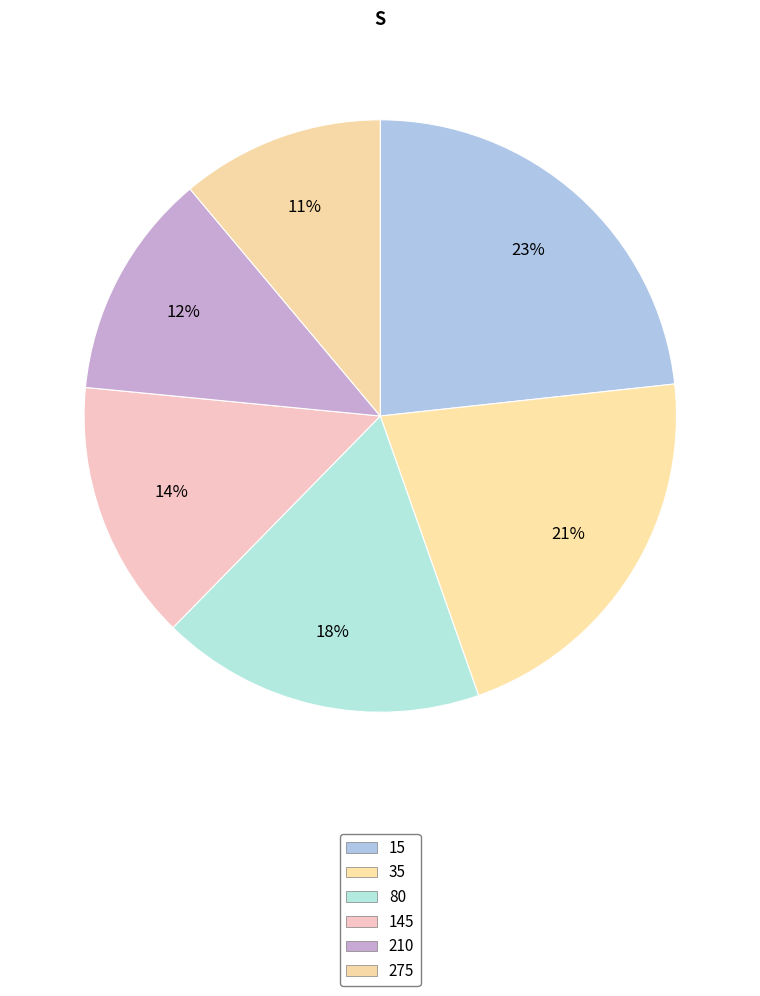

Which category has the biggest portion of the pie?

15